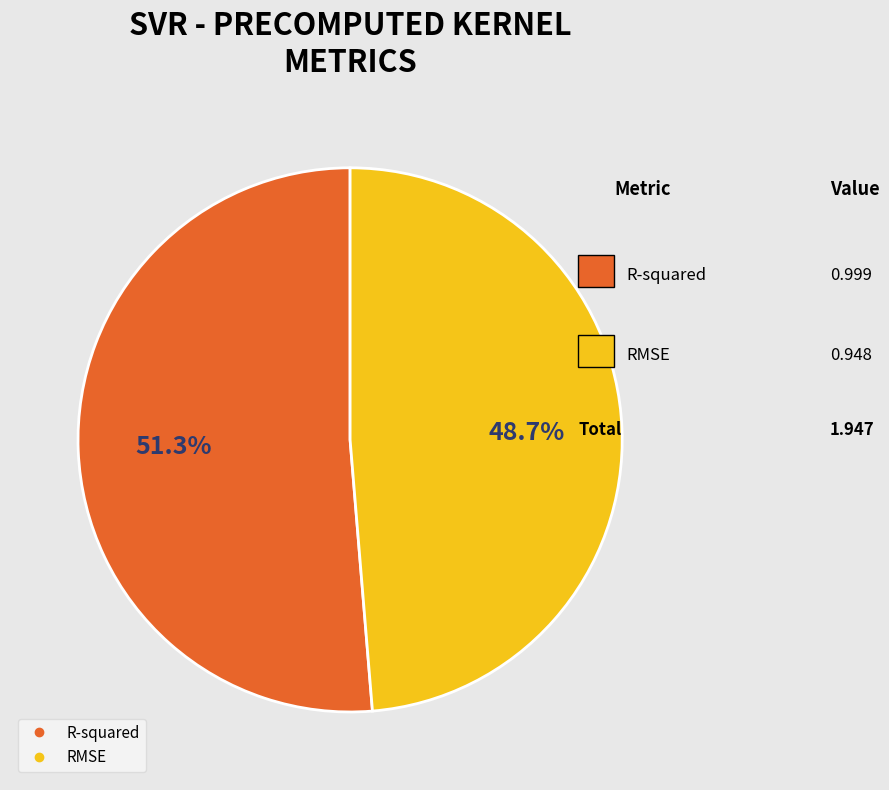

Is the sum of R-squared and RMSE greater than half?

Yes